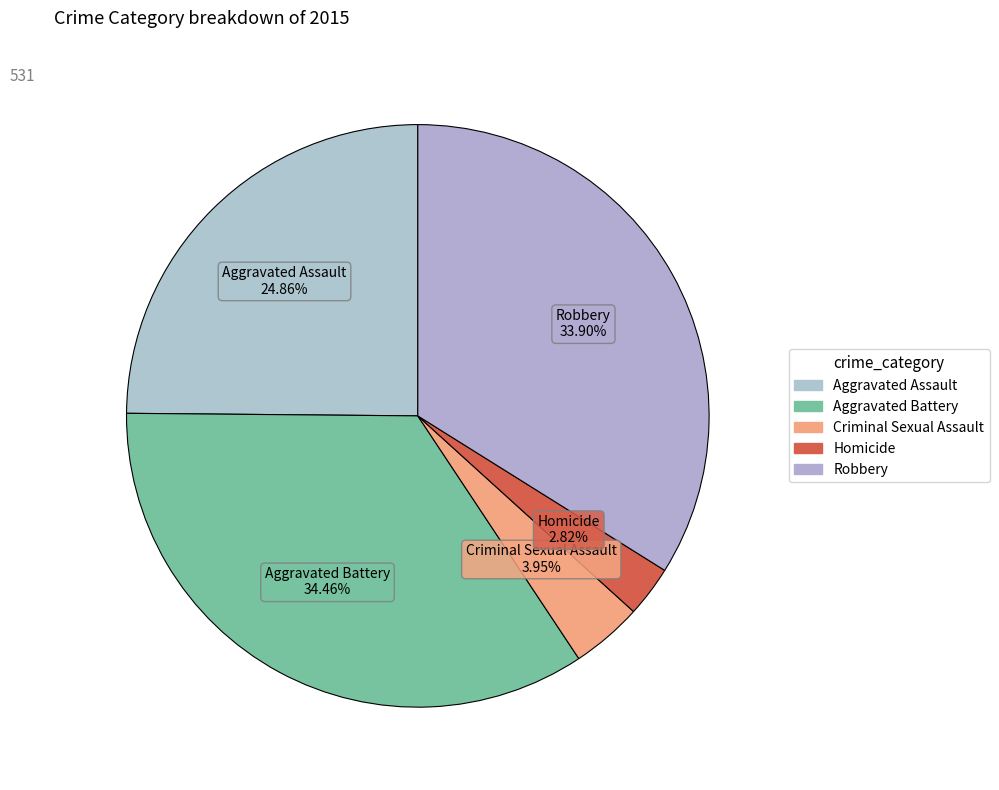

How many slices are in this pie chart?

5